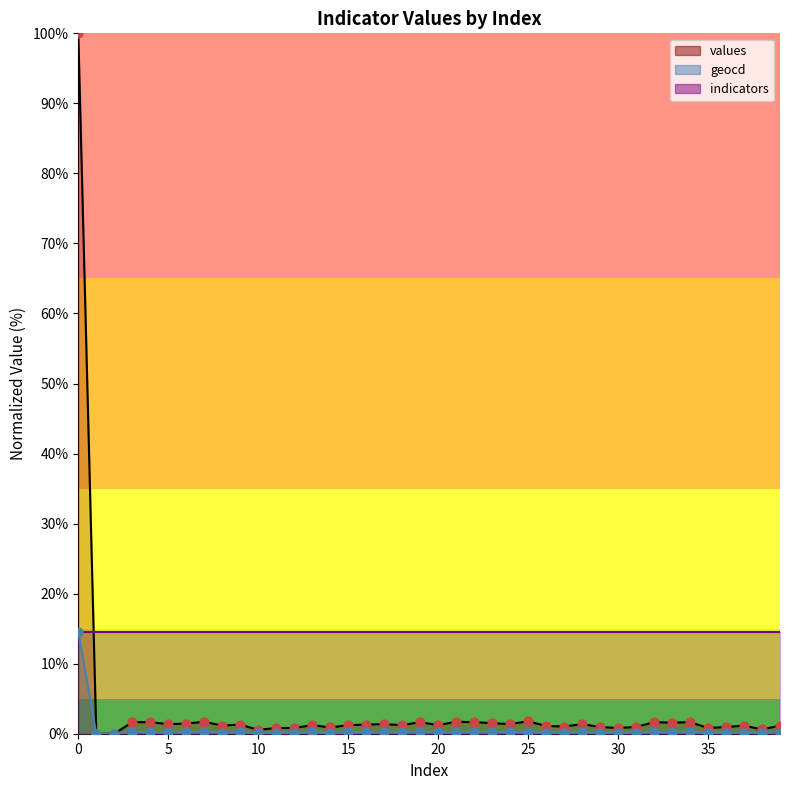

Is the value of values_line at 5 greater than the value of indicators_line at 26?

No